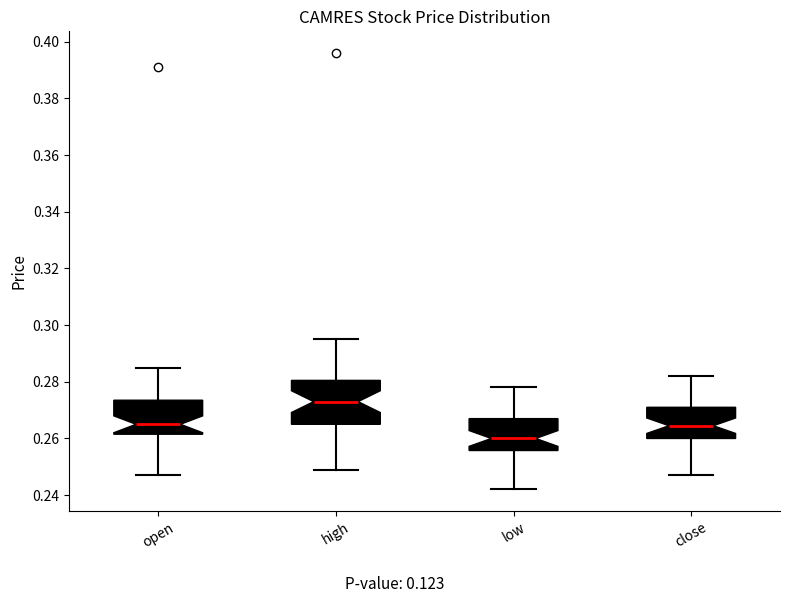

Where does the lower whisker of the box for close end on the y-axis? The values are not printed on the chart, so give them approximately, as read against the axis.

0.248